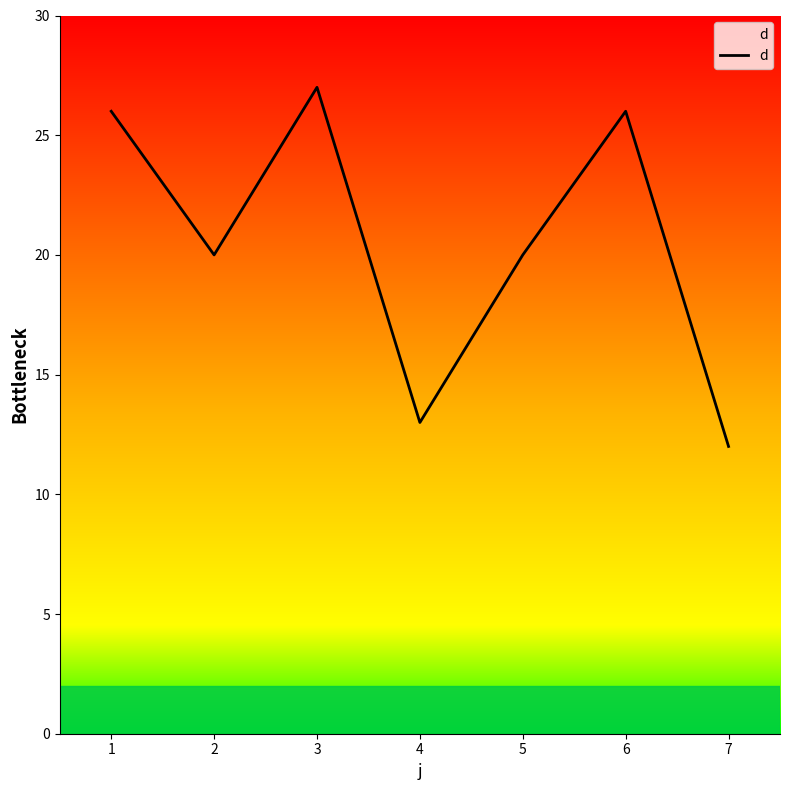

Is this an area chart (filled region under the line)?

No